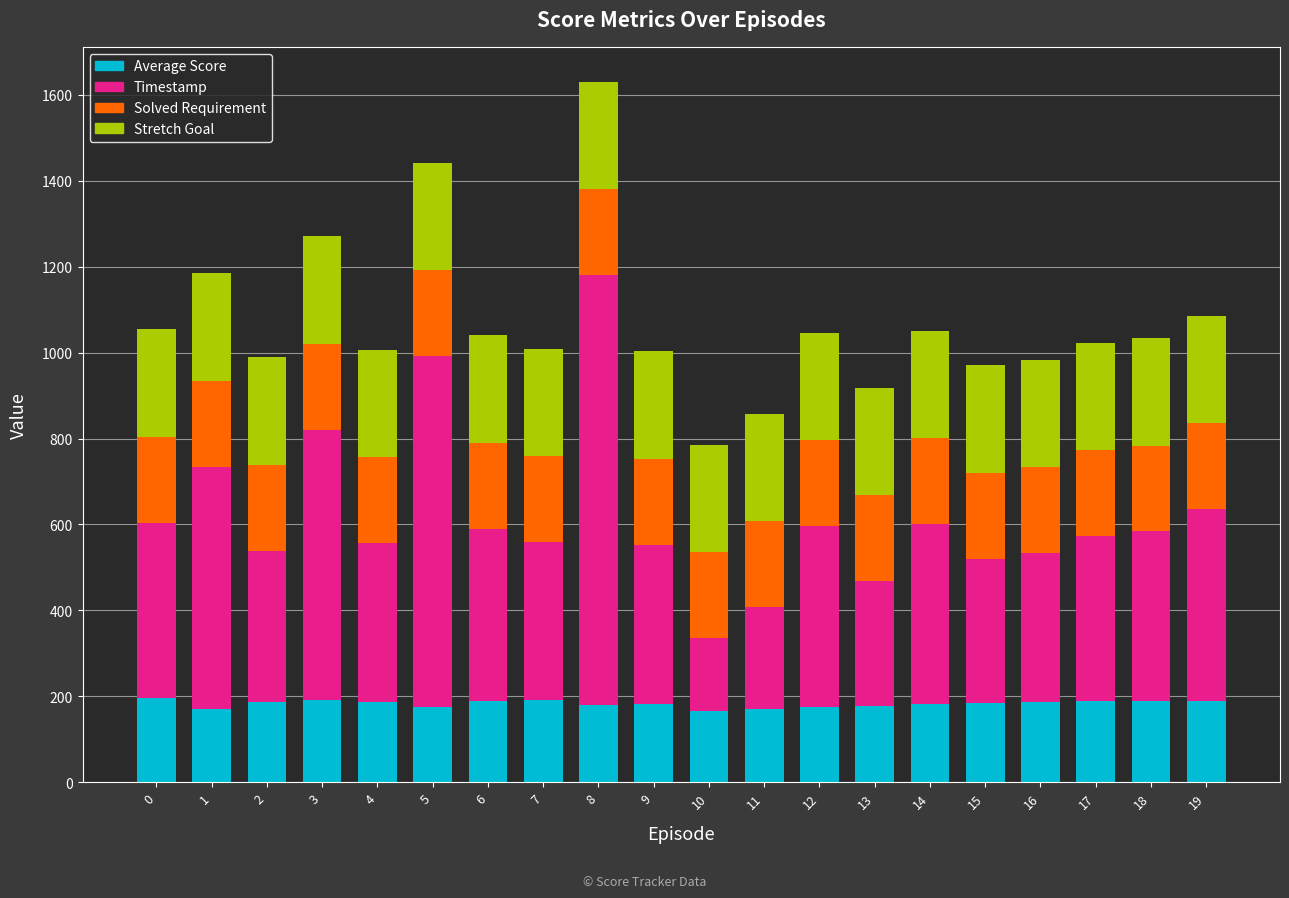

Count the number of data series in this chart.

4